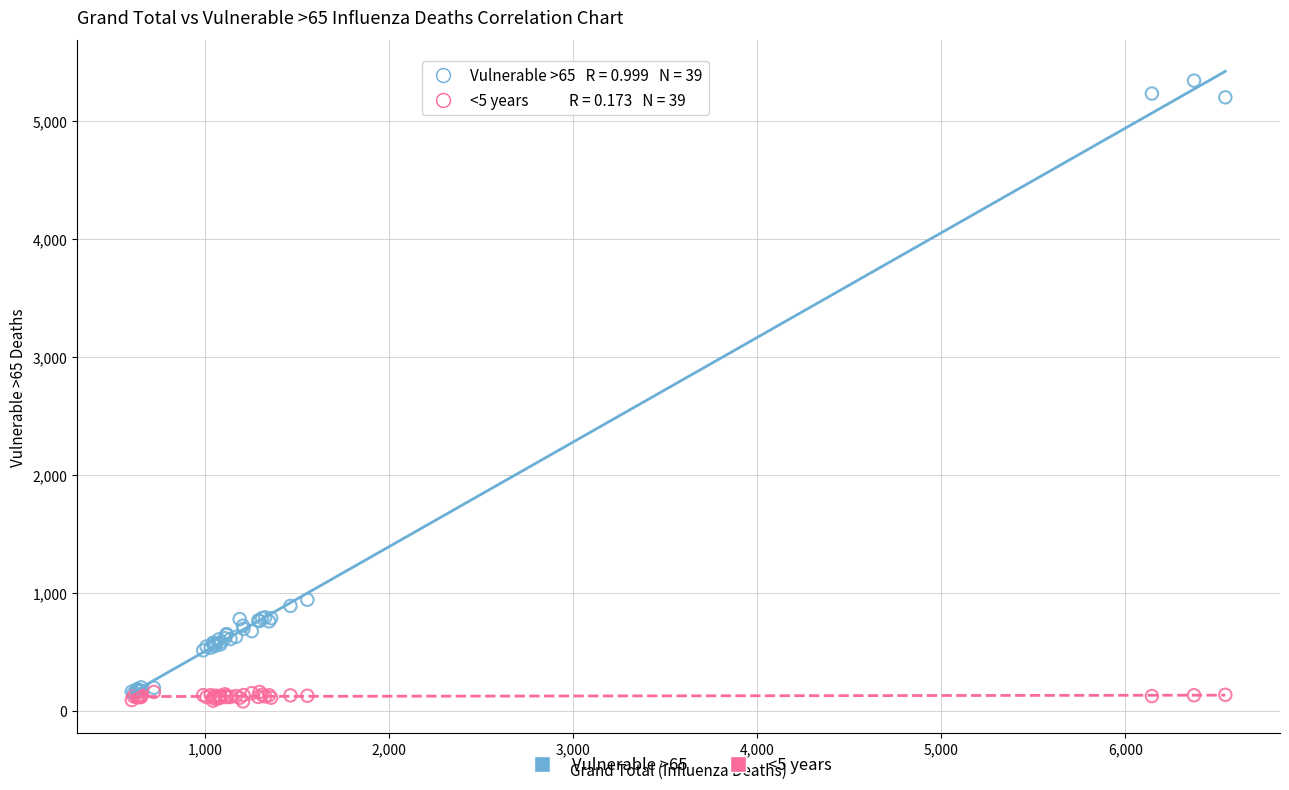

Which series reaches the minimum Y coordinate?

<5 years